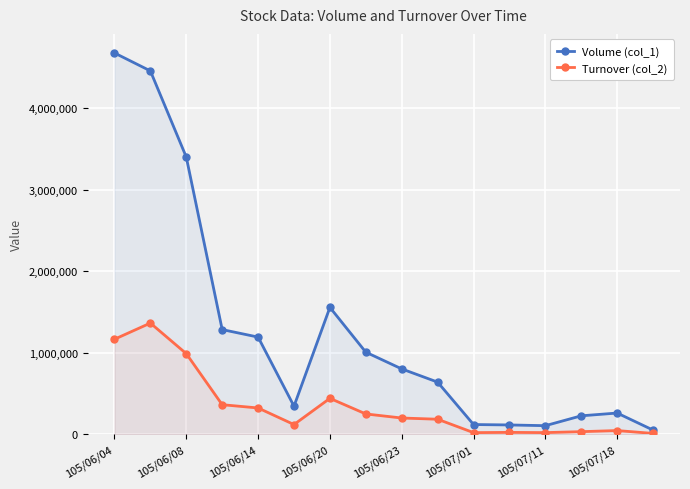

Which label corresponds to the largest value in the chart?

105/06/04